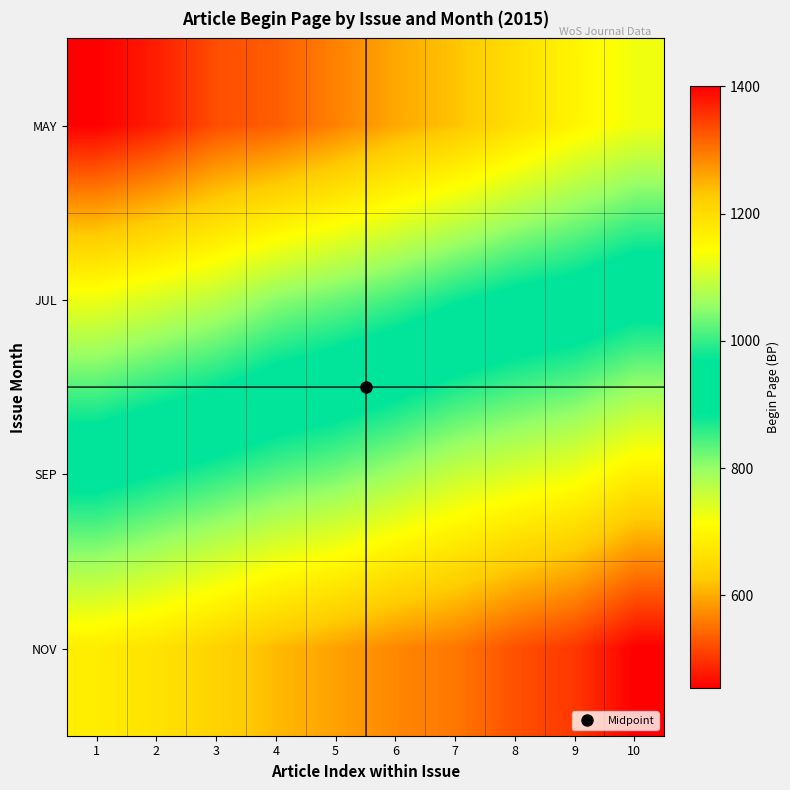

Reading left to right, extract all data points from this chart.

MAY: 1=455	2=481	3=521	4=535	5=565	6=597	7=621	8=659	9=697	10=725
JUL: 1=727	2=747	3=769	4=805	5=825	6=847	7=877	8=901	9=915	10=943
SEP: 1=947	2=971	3=993	4=1017	5=1035	6=1063	7=1093	8=1111	9=1129	10=1167
NOV: 1=1171	2=1189	3=1215	4=1243	5=1263	6=1285	7=1299	8=1331	9=1353	10=1400